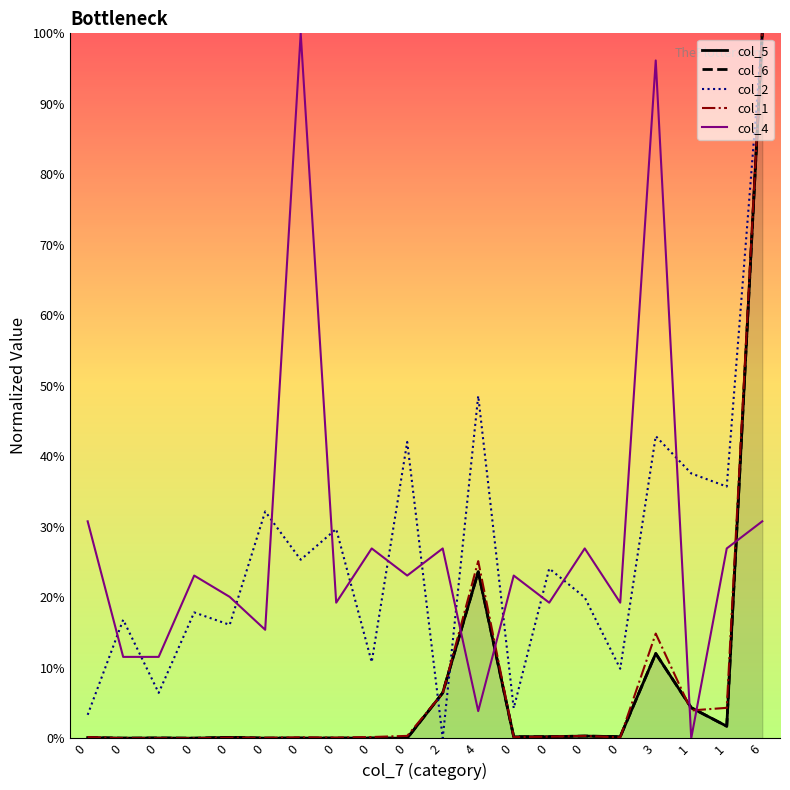

True or false: col_2 has more than 0 points higher than both neighbors.

True